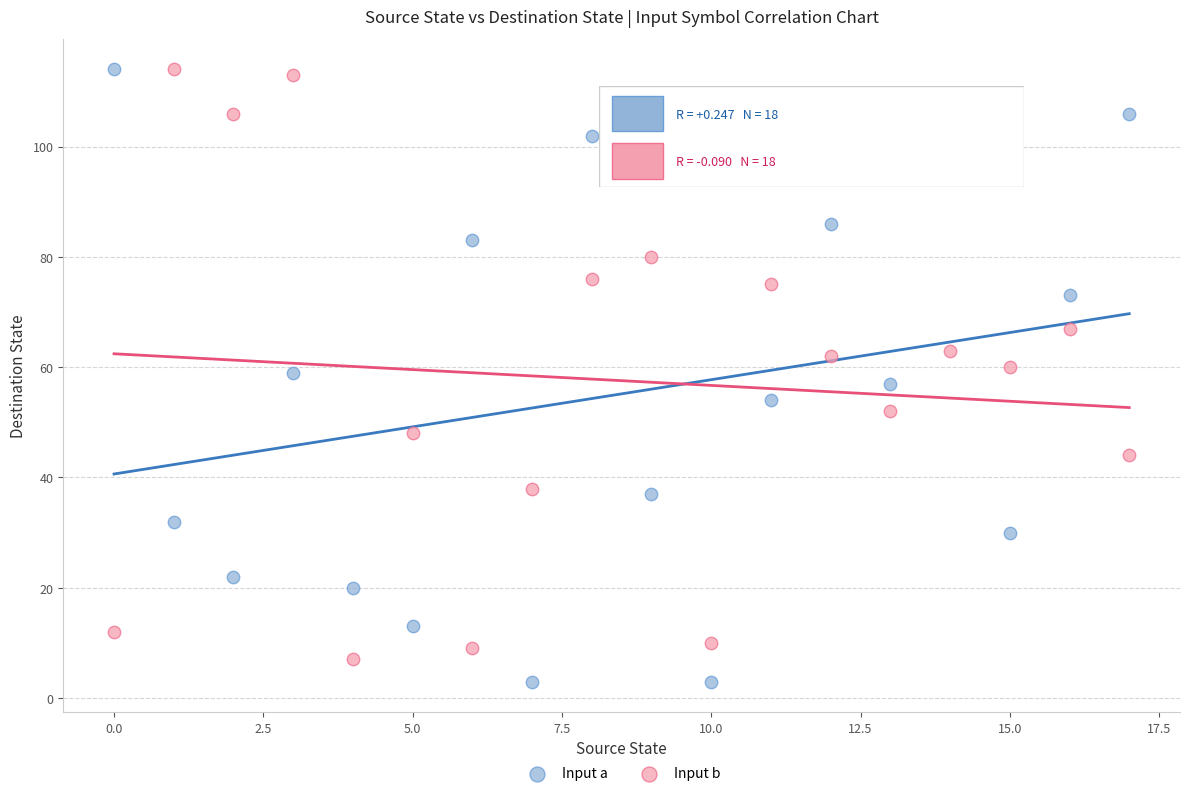

Across all data points, what is the range of Y values (max minus min)?

111